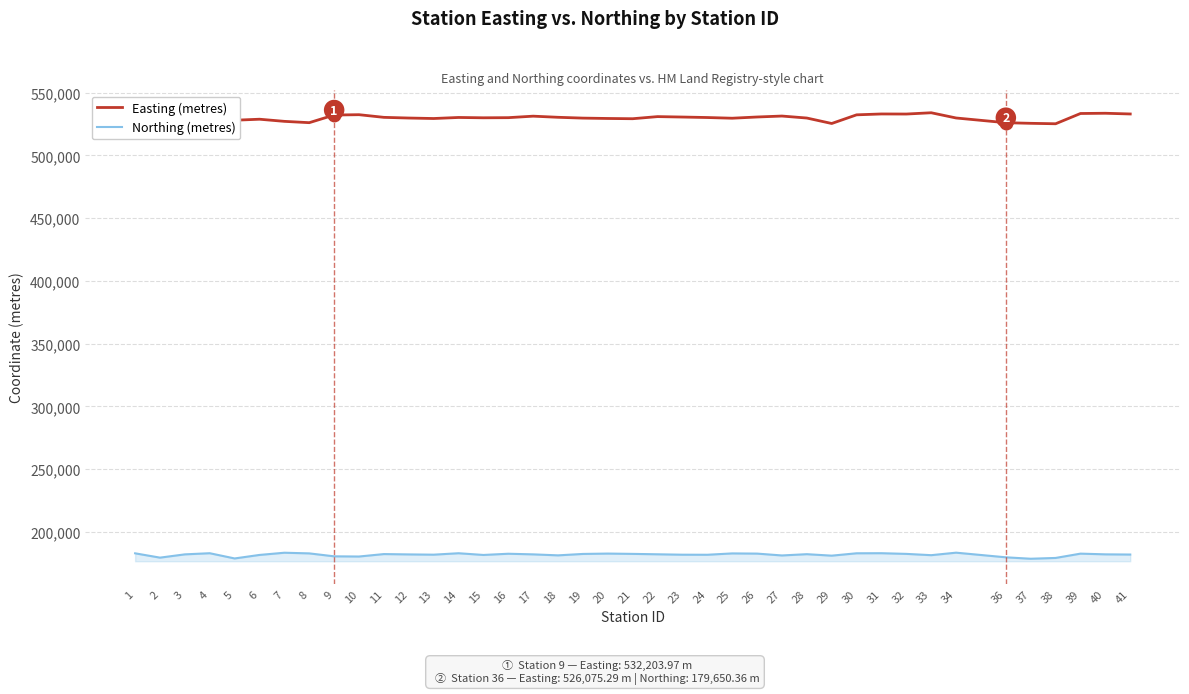

Between 14 and 26, which series saw the biggest shift?

Easting (metres)